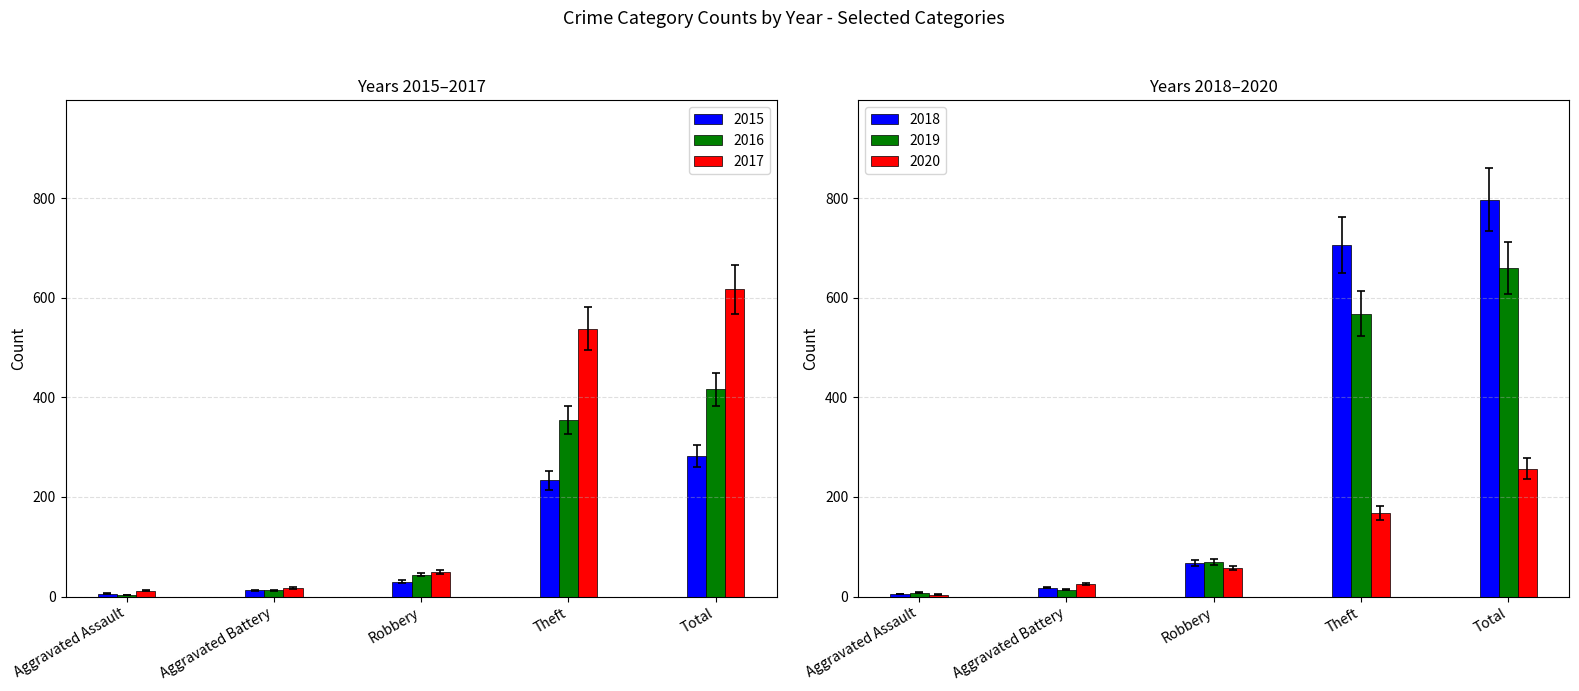

The 2017 series shows 49 at Robbery. True or false?

True